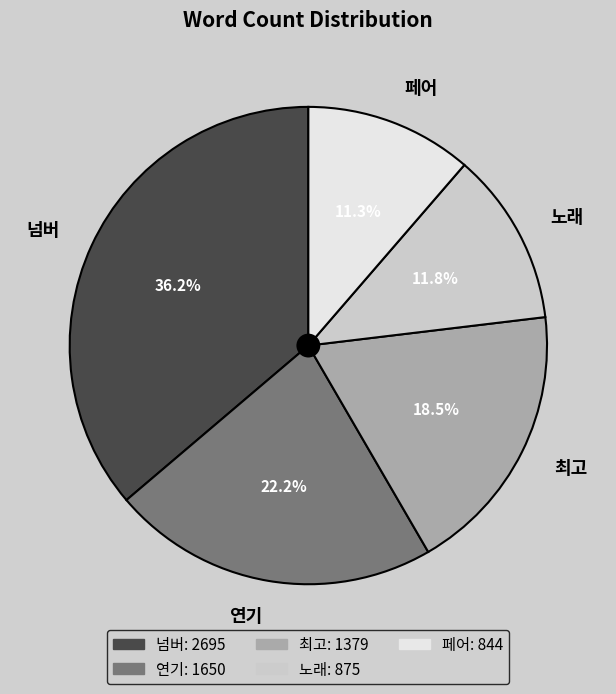

What is the largest slice in the pie chart?

넘버